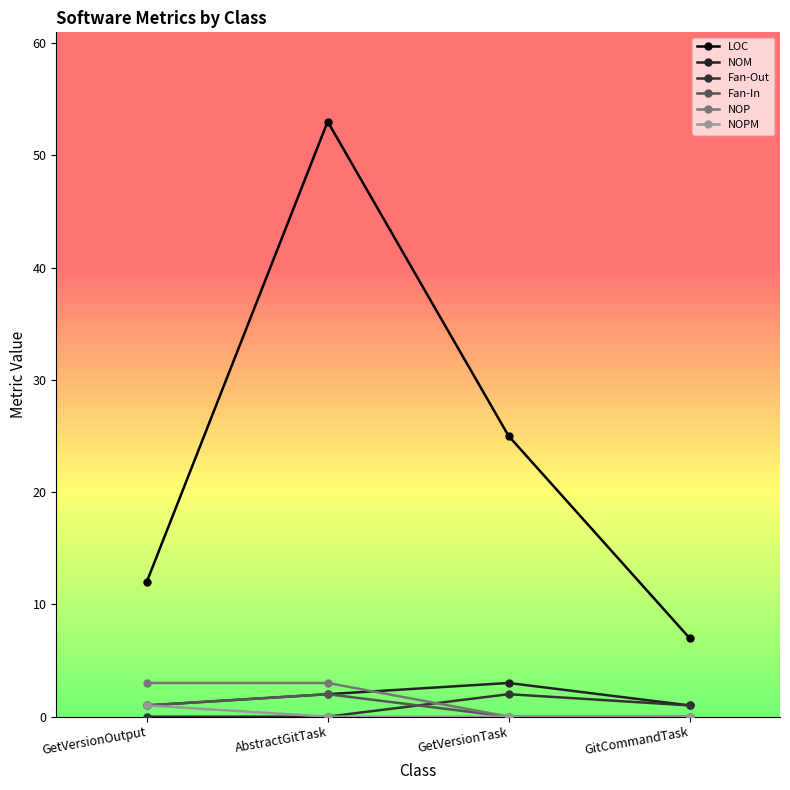

What are all the series names shown in the legend?

LOC, NOM, Fan-Out, Fan-In, NOP, NOPM